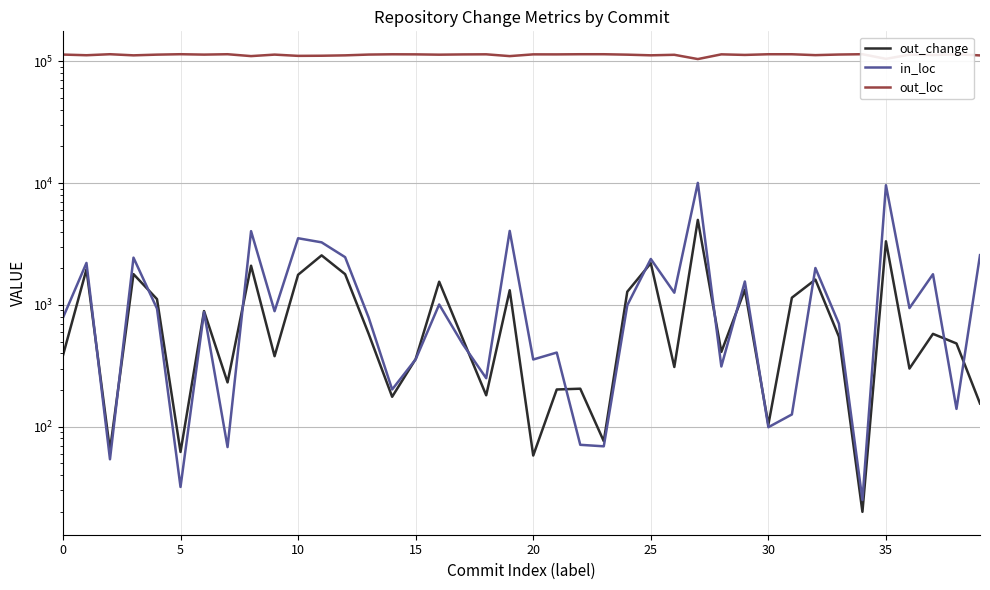

What is the difference between the highest and lowest values at 27?

99114